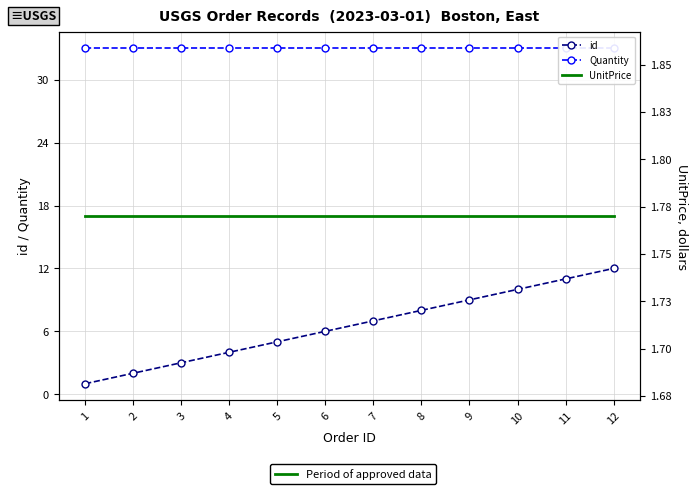

Reading left to right, what are all the values shown in this chart?

id: 1=1.0	2=2.0	3=3.0	4=4.0	5=5.0	6=6.0	7=7.0	8=8.0	9=9.0	10=10.0	11=11.0	12=12.0
Quantity: 1=33.0	2=33.0	3=33.0	4=33.0	5=33.0	6=33.0	7=33.0	8=33.0	9=33.0	10=33.0	11=33.0	12=33.0
UnitPrice: 1=1.8	2=1.8	3=1.8	4=1.8	5=1.8	6=1.8	7=1.8	8=1.8	9=1.8	10=1.8	11=1.8	12=1.8